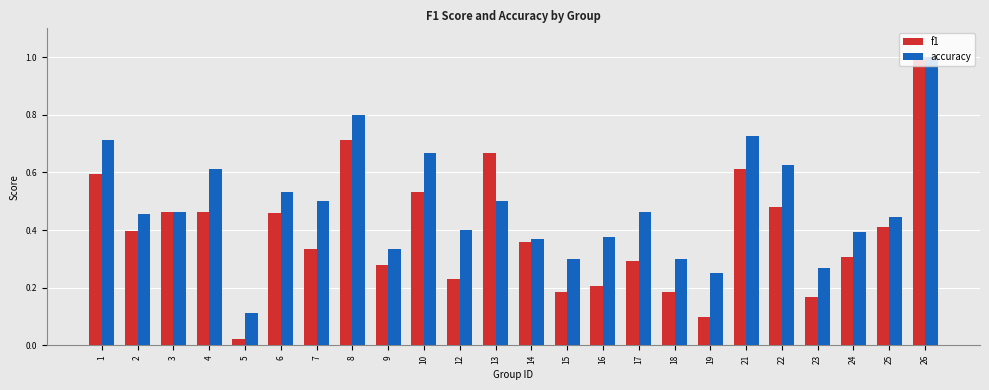

How many bars are there in each group?

2